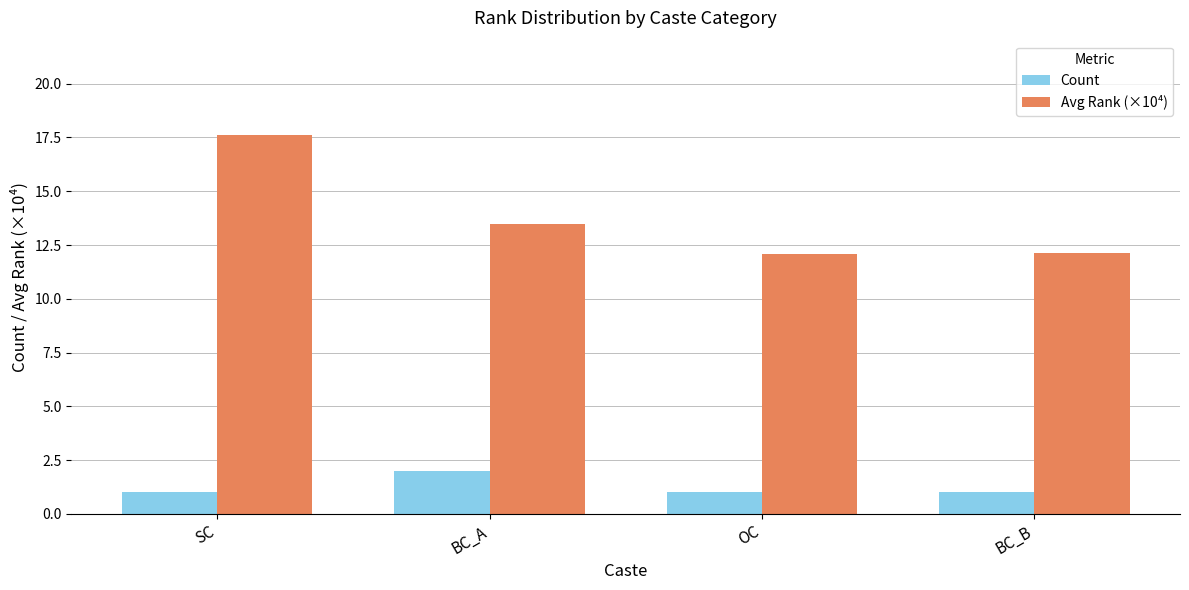

Reading left to right, extract all data points from this chart.

Count: 1.0	2.0	1.0	1.0
Avg Rank (×10⁴): 17.6	13.5	12.1	12.1